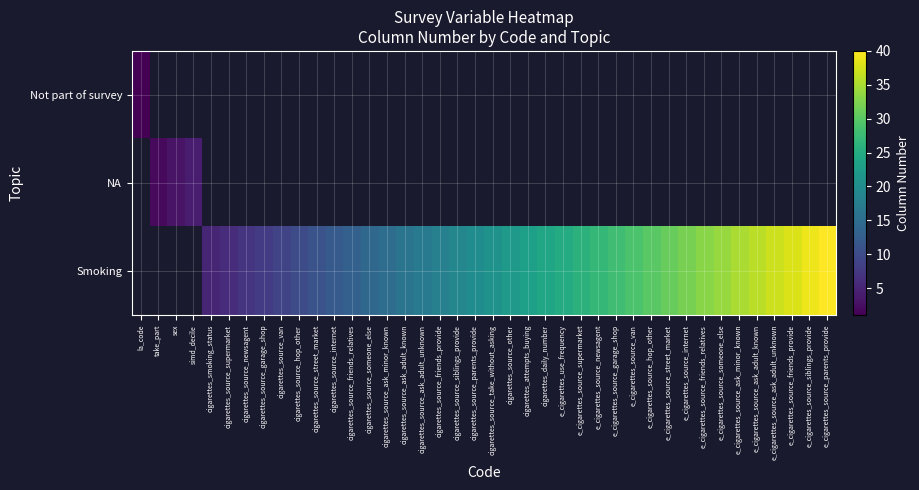

Which label corresponds to the smallest value in the chart?

la_code